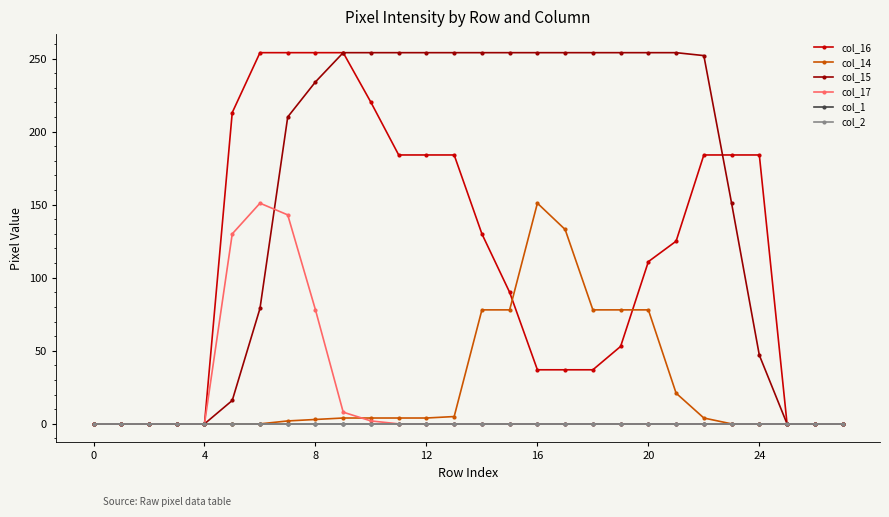

Which series has the widest spread of values?

col_16